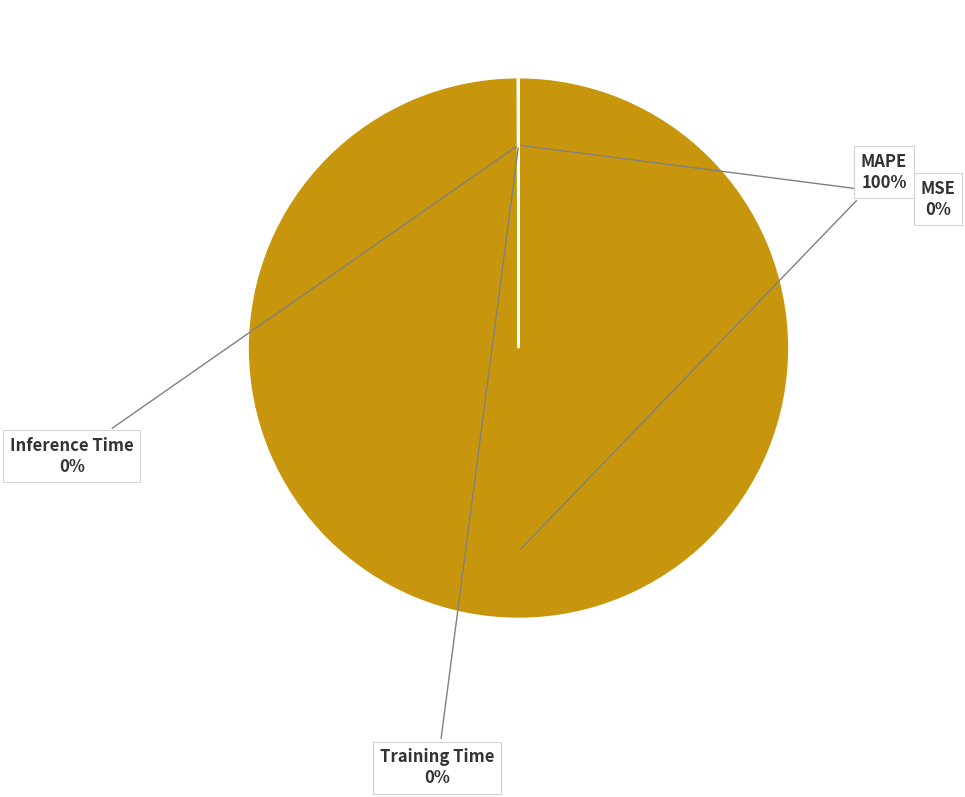

What is the largest slice in the pie chart?

MAPE